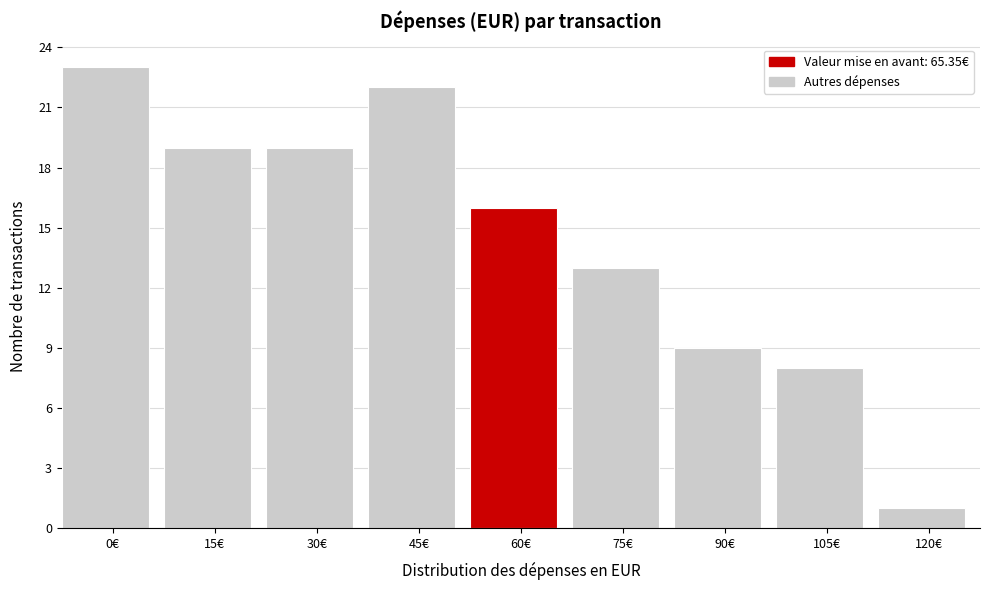

Reading left to right, transcribe all the data shown in this chart.

0€=23	15€=19	30€=19	45€=22	60€=16	75€=13	90€=9	105€=8	120€=1